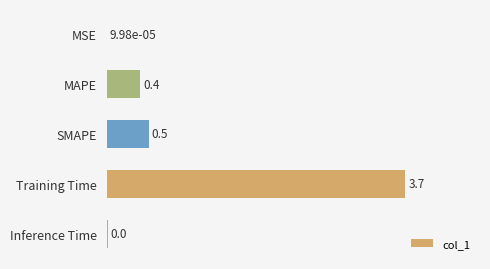

How many categories are shown in the chart?

5